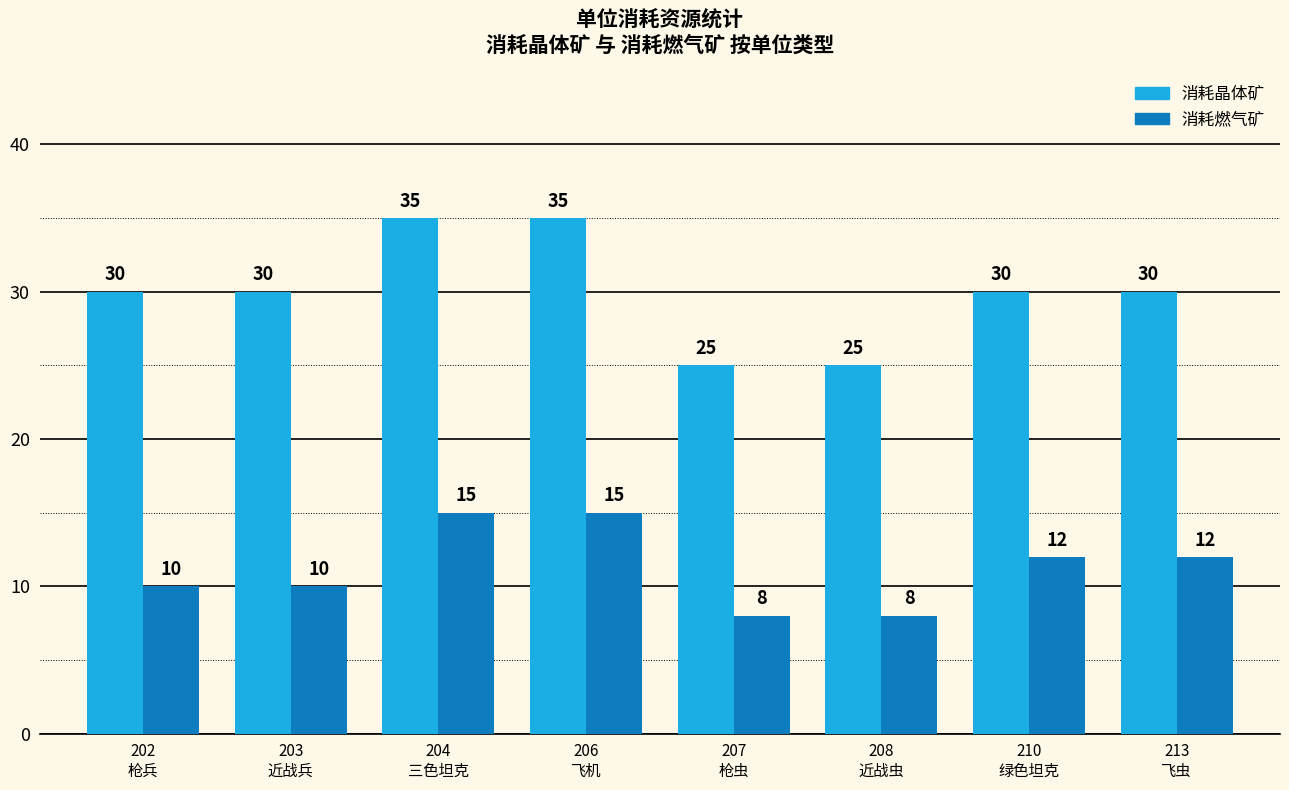

What is the difference between the second highest and second lowest values in the 消耗晶体矿 series?

10